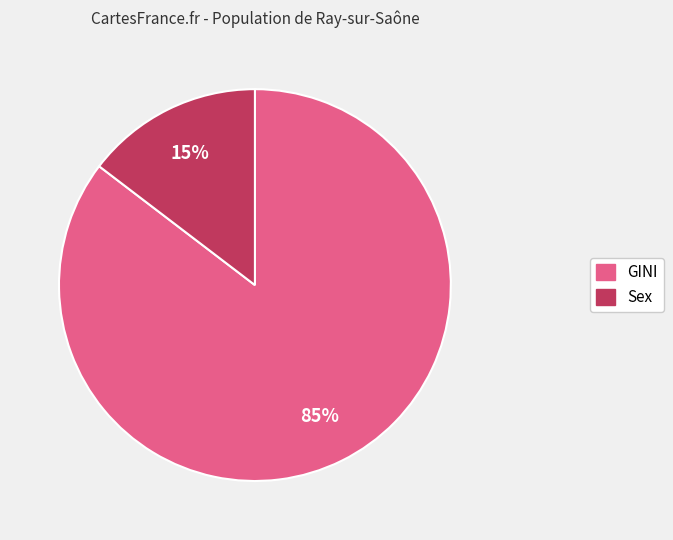

Approximately how many times larger is the value at Sex compared to GINI?

0.2